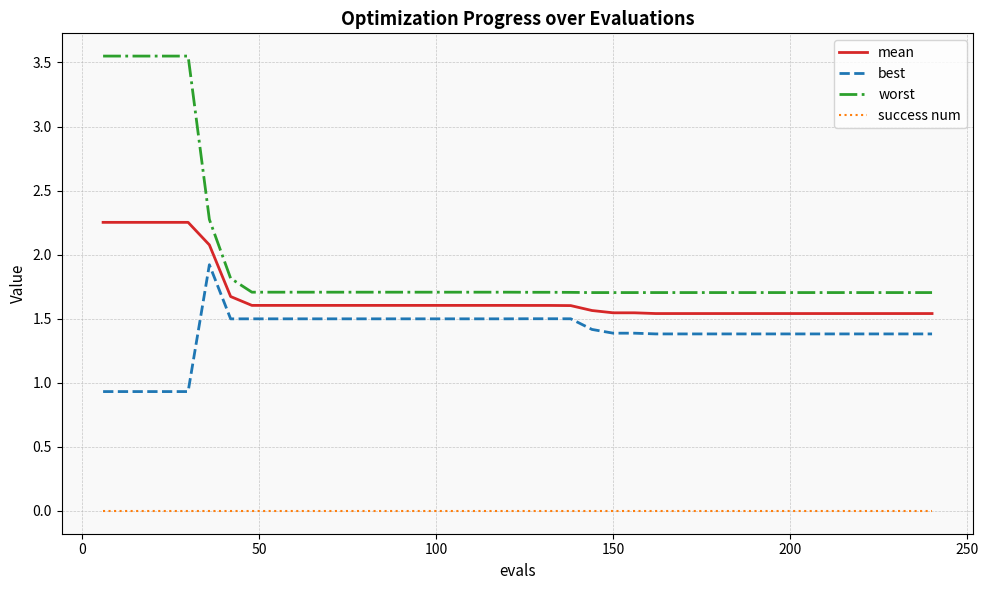

List the series in order of their peak value, lowest first.

success num, best, mean, worst